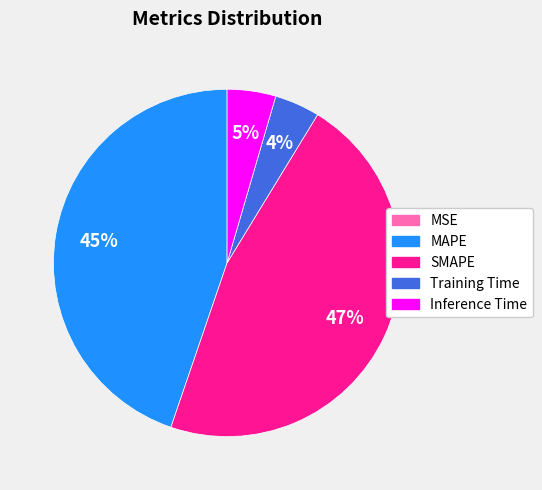

Is it true that SMAPE is 47% of the pie?

True